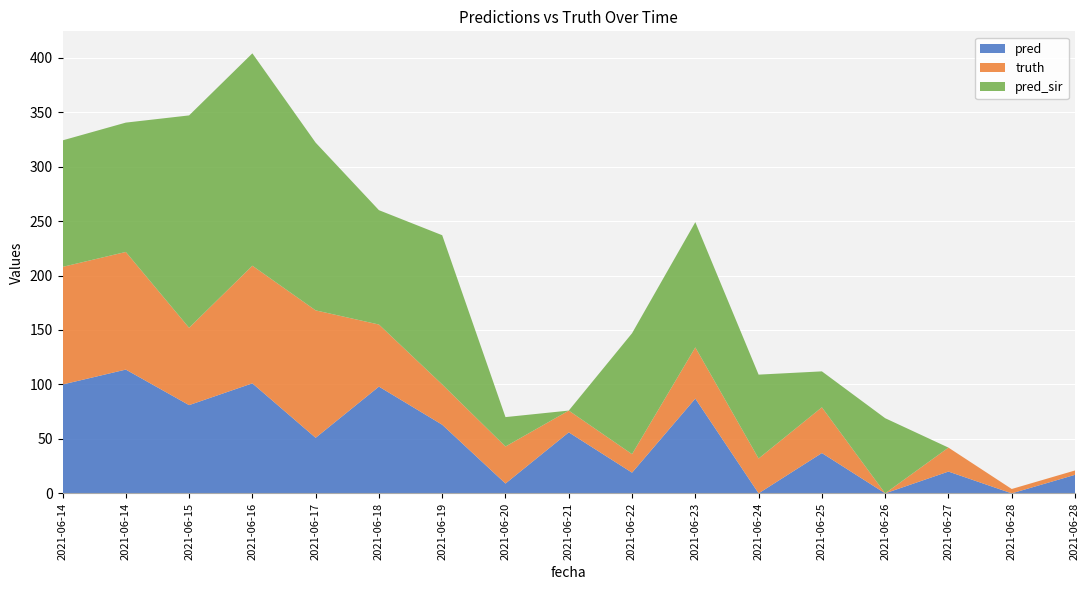

Reading left to right, extract all data points from this chart.

pred: 99.9	113.6	81.0	101.0	51.0	98.0	63.0	9.0	56.0	19.0	87.0	0.0	37.0	0.0	20.0	0.0	17.0
truth: 108.0	108.0	71.0	108.0	117.0	57.0	37.0	34.0	20.0	17.0	47.0	32.0	42.0	0.0	22.0	4.0	4.0
pred_sir: 116.1	118.8	195.0	195.0	154.0	105.0	137.0	27.0	0.0	111.0	115.0	77.0	33.0	69.0	0.0	0.0	0.0